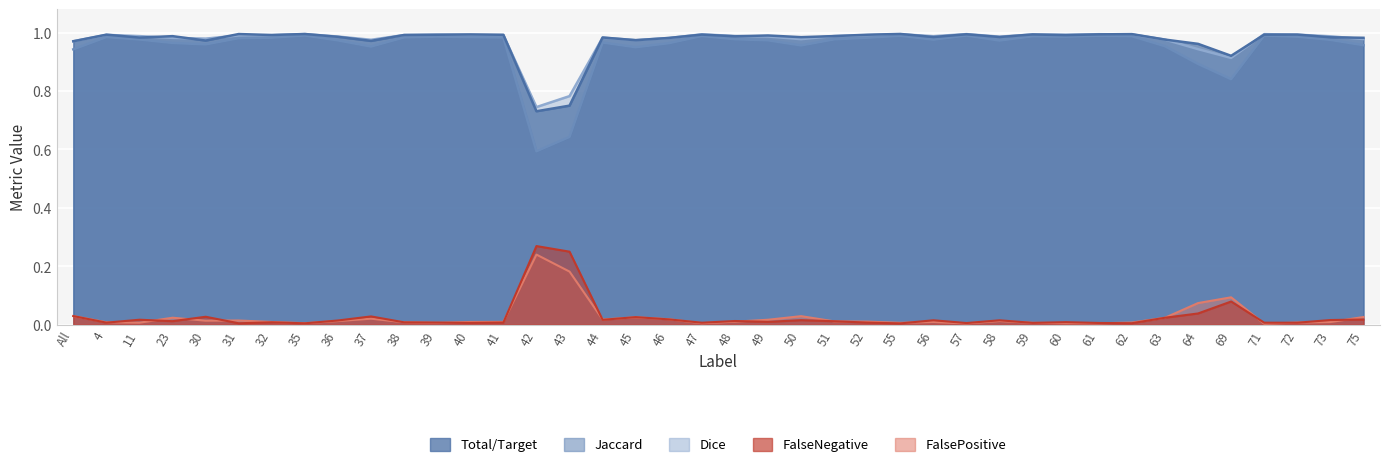

Is the value of Dice at 60 greater than the value of Total/Target at 63?

Yes